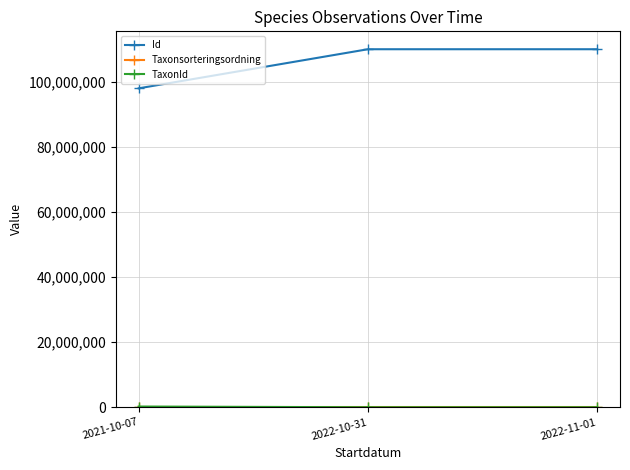

The value of Id at 2022-11-01 is 61513427. True or false?

False